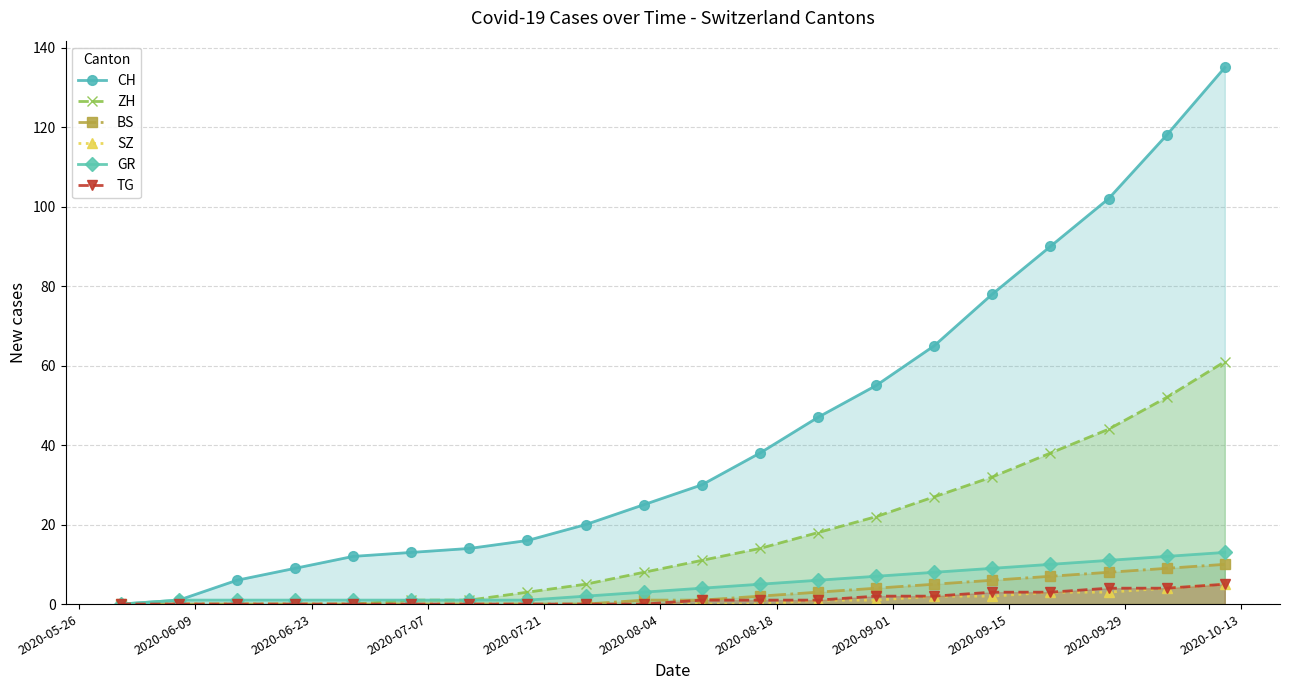

Which series has the largest total across all categories?

CH